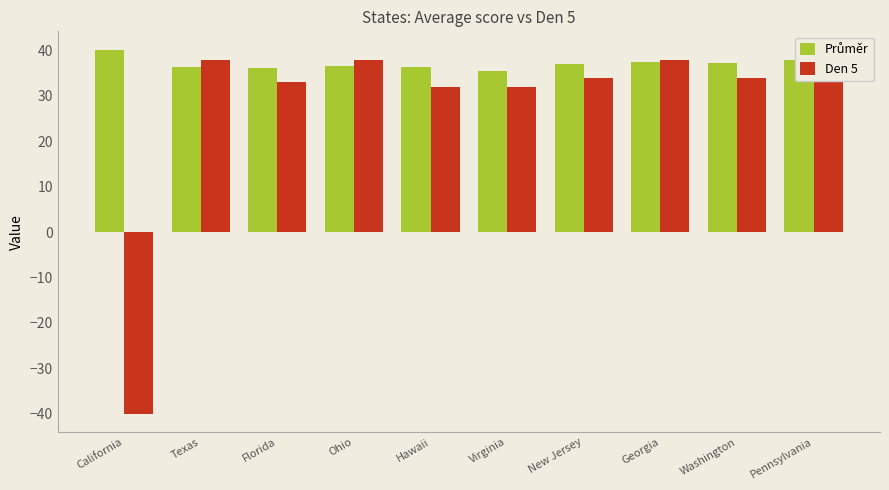

What is the approximate value of Průměr at Hawaii?

36.3